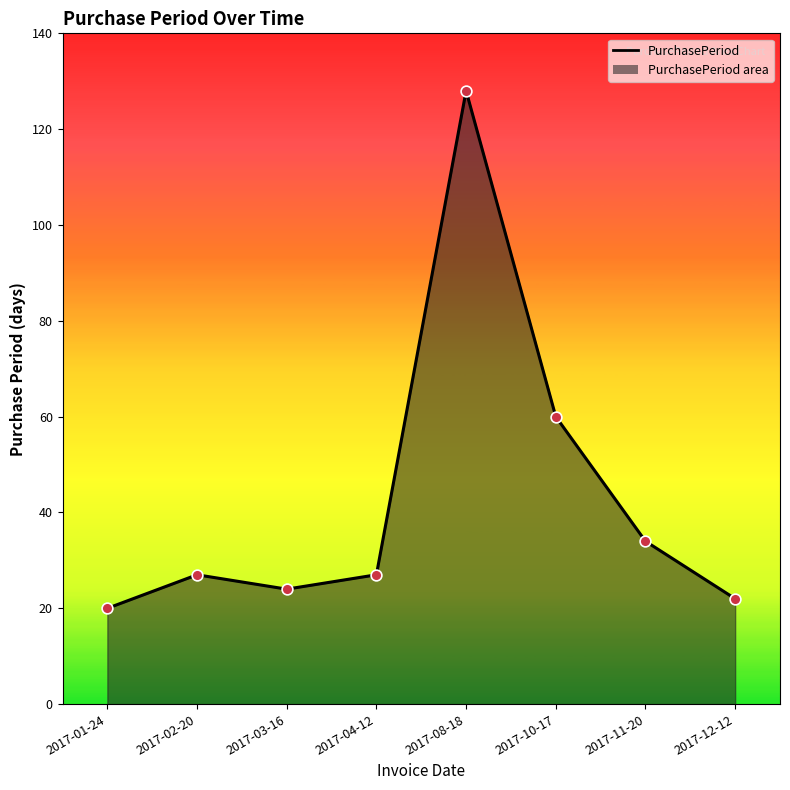

What is the change in value from 2017-02-20 to 2017-03-16?

-3